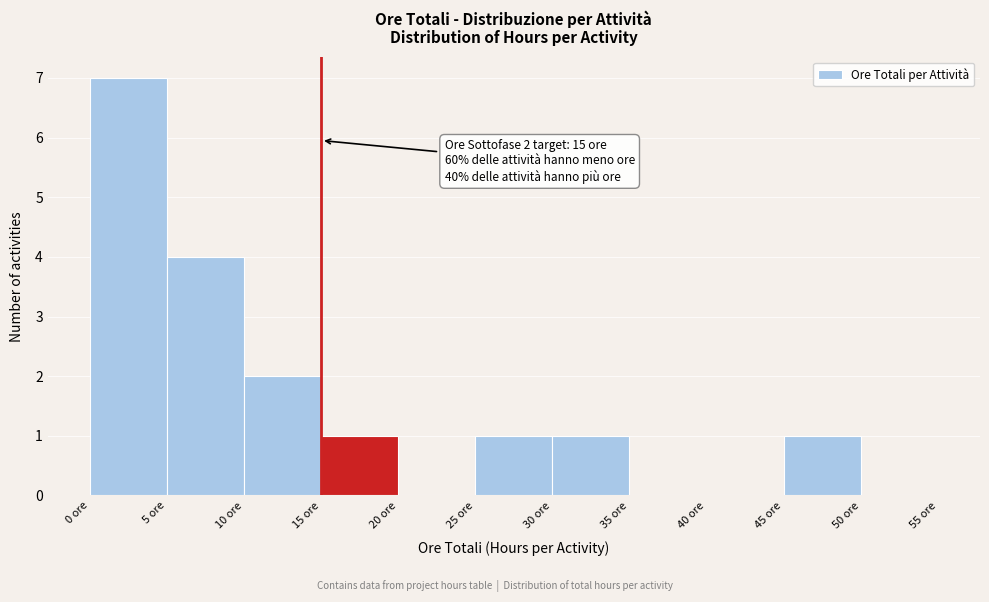

Over which range of the x-axis is the bar tallest?

0 to 5